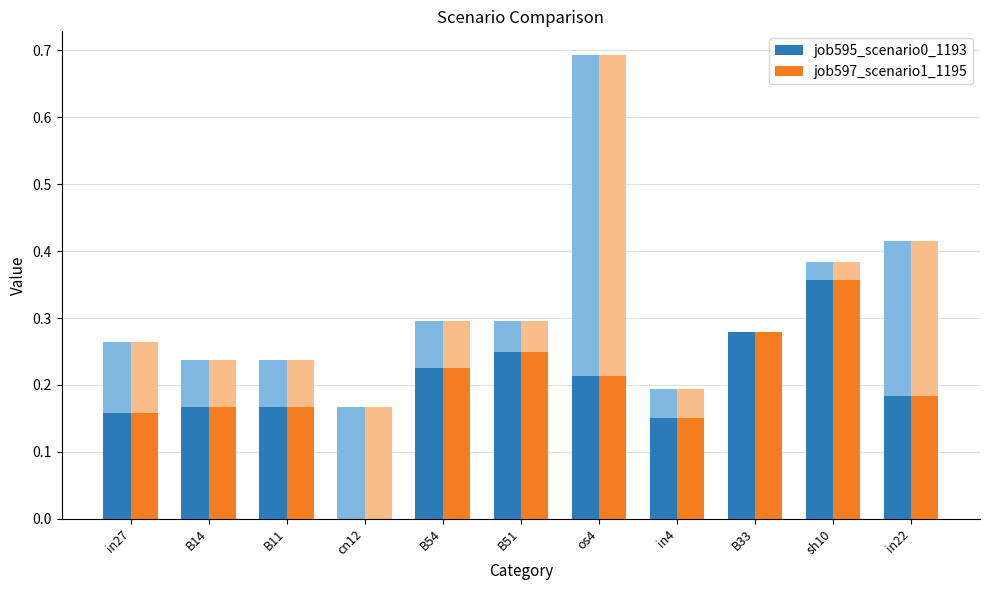

Which series has the largest total across all categories?

job597_scenario1_1195